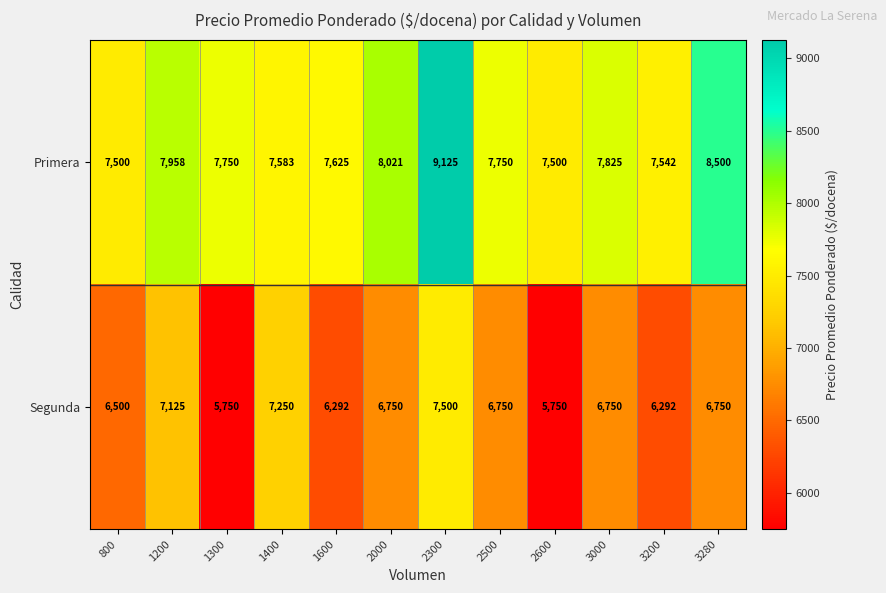

What is the total value across all series at 2500?

14500